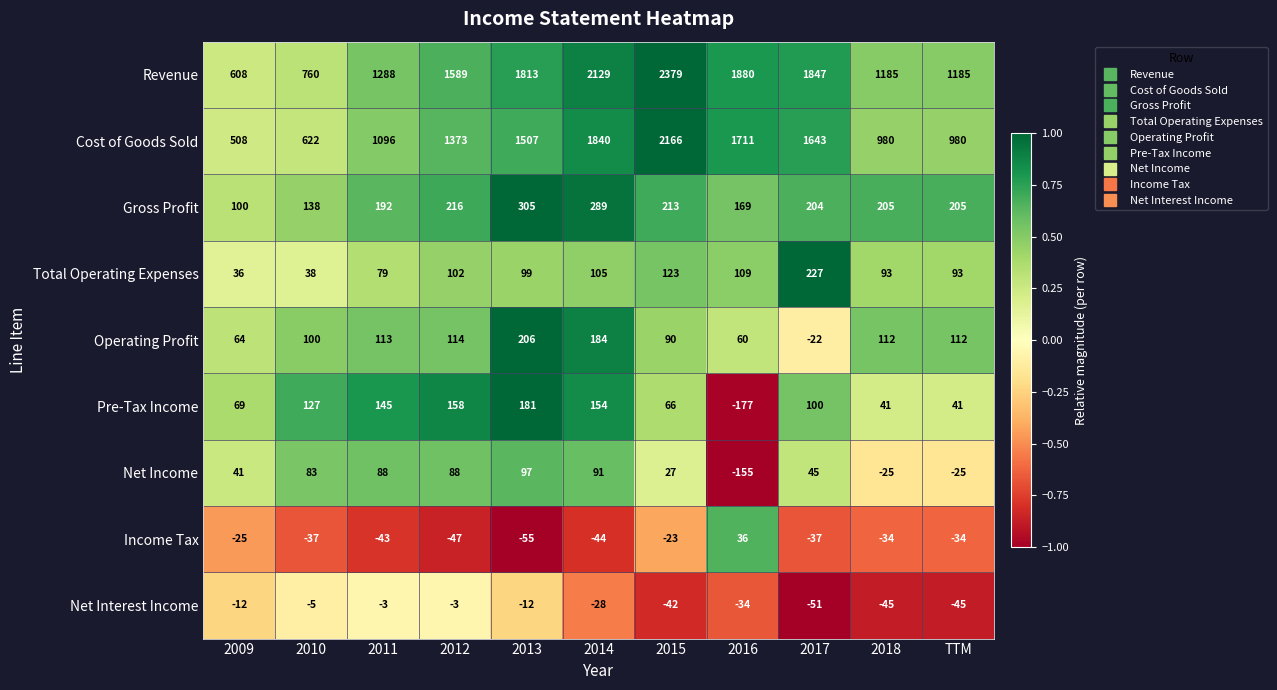

Is it true that Total Operating Expenses equals 138 at 2014?

False